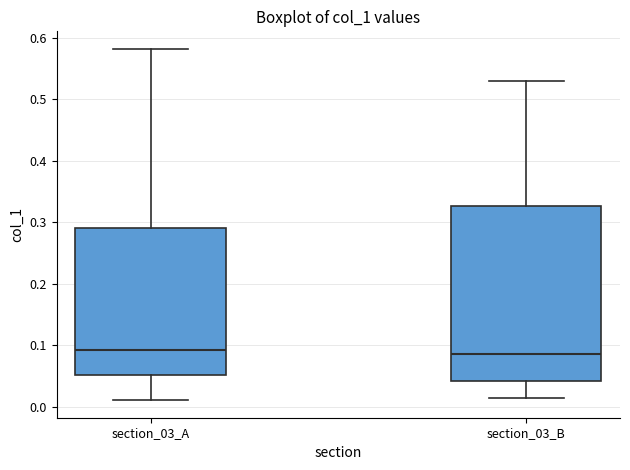

Which box is the tallest, from its lower edge to its upper edge?

section_03_B